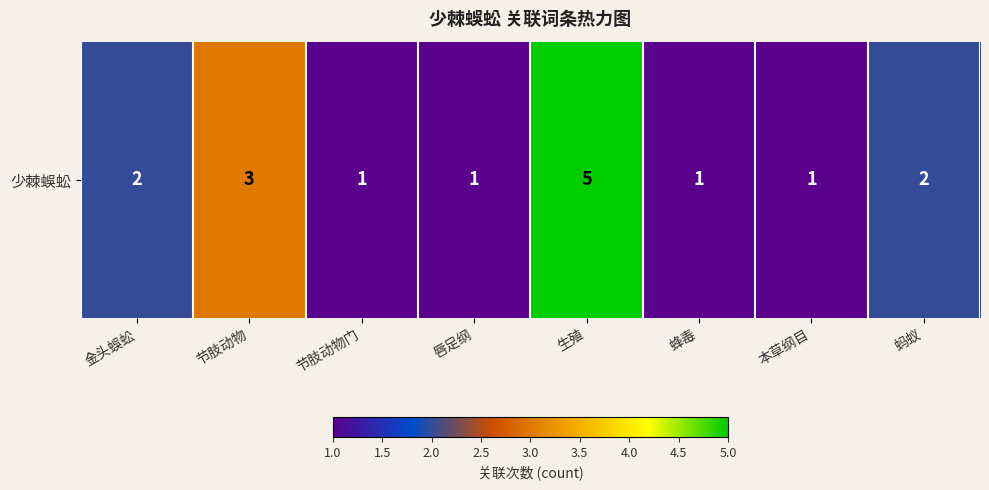

What is the greatest value displayed?

5